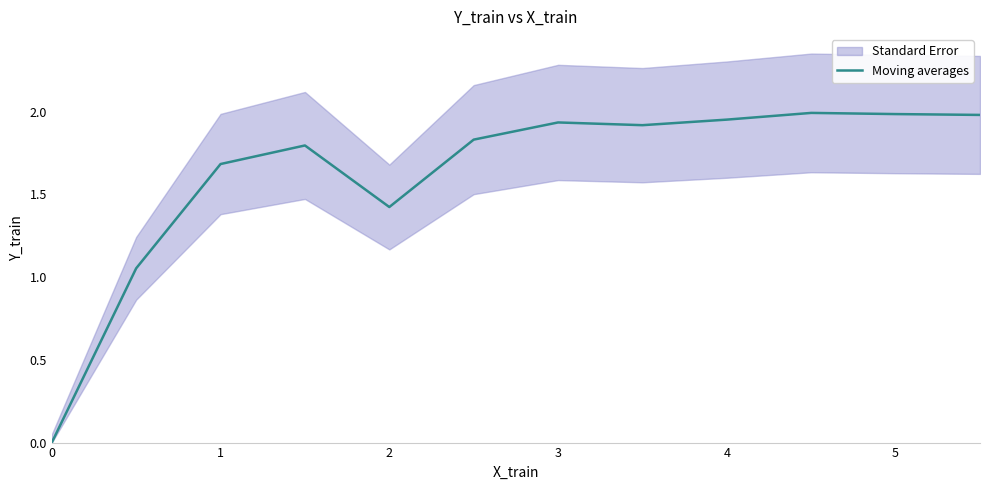

How many lines are shown in the chart?

1